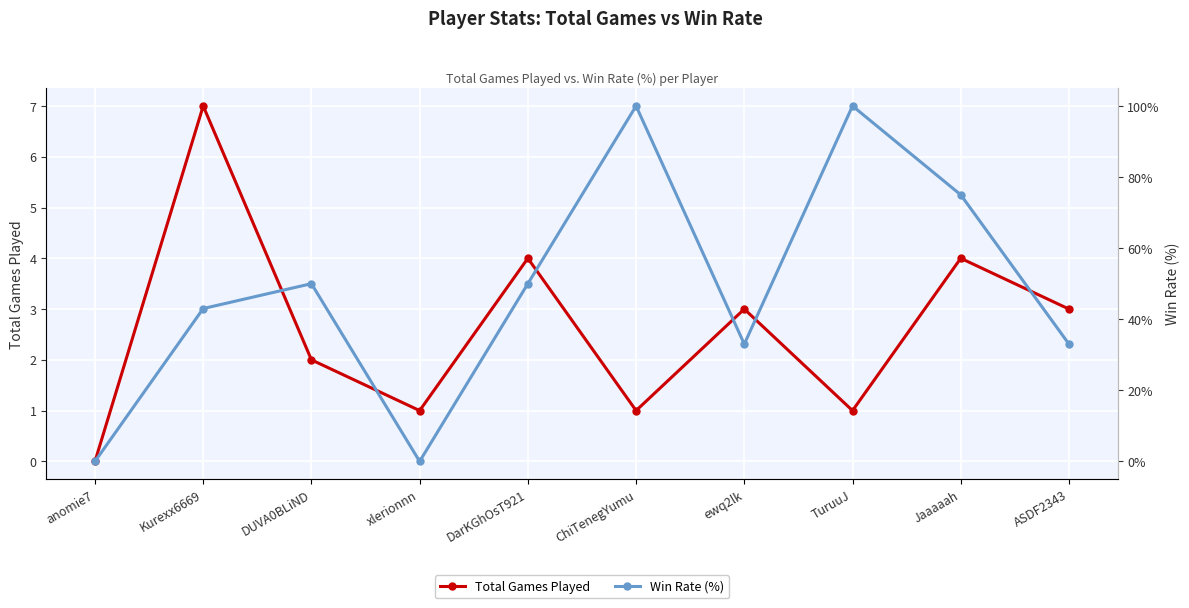

The Win Rate (%) series shows 0 at anomie7. True or false?

True